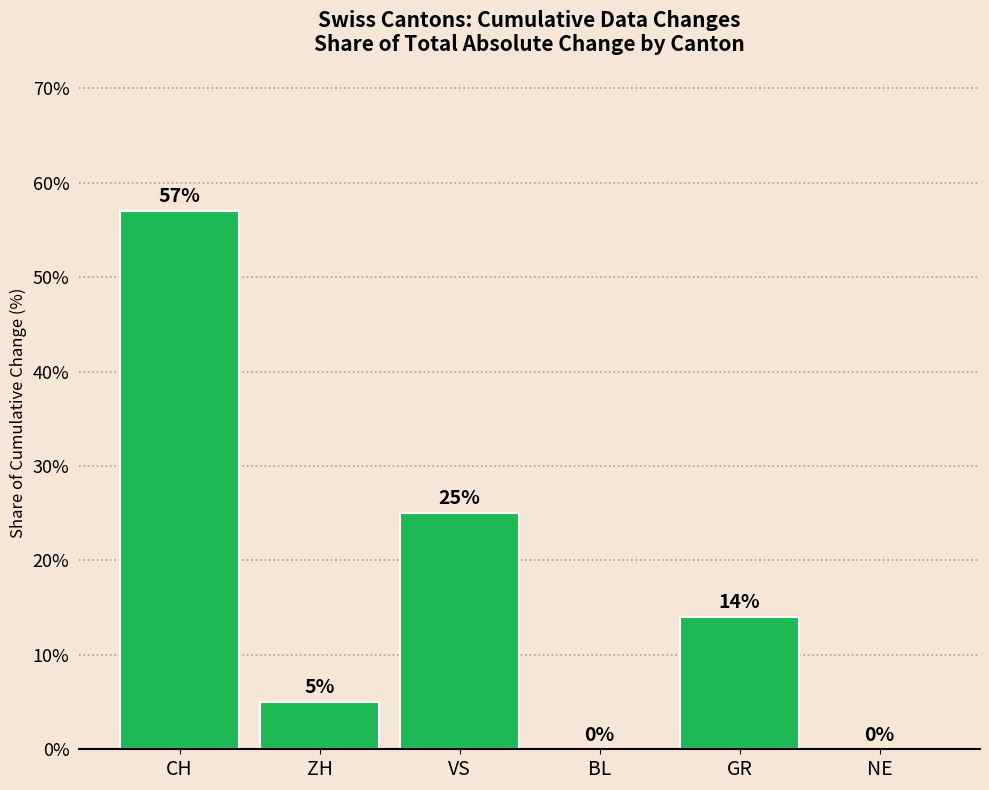

At which label is the value closest to 28?

VS